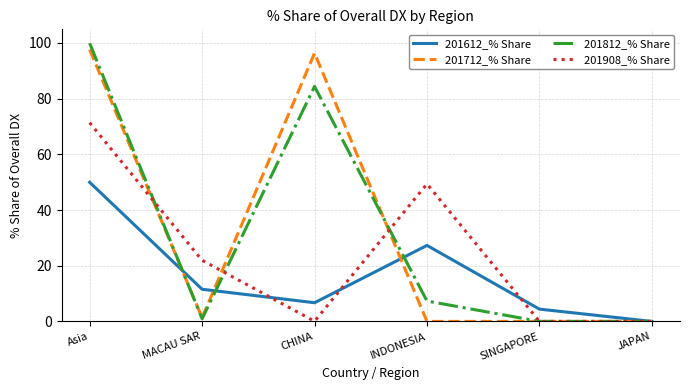

What position from the left is MACAU SAR?

2